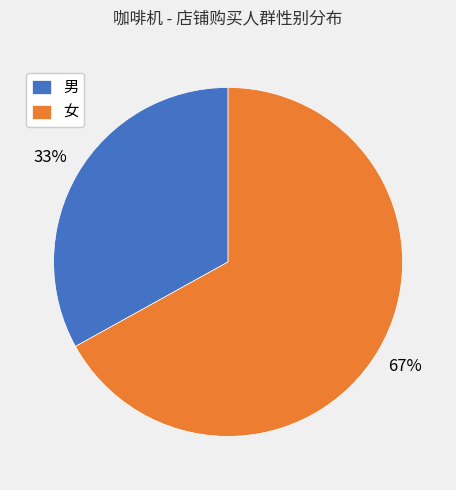

Does any single category account for the majority?

Yes